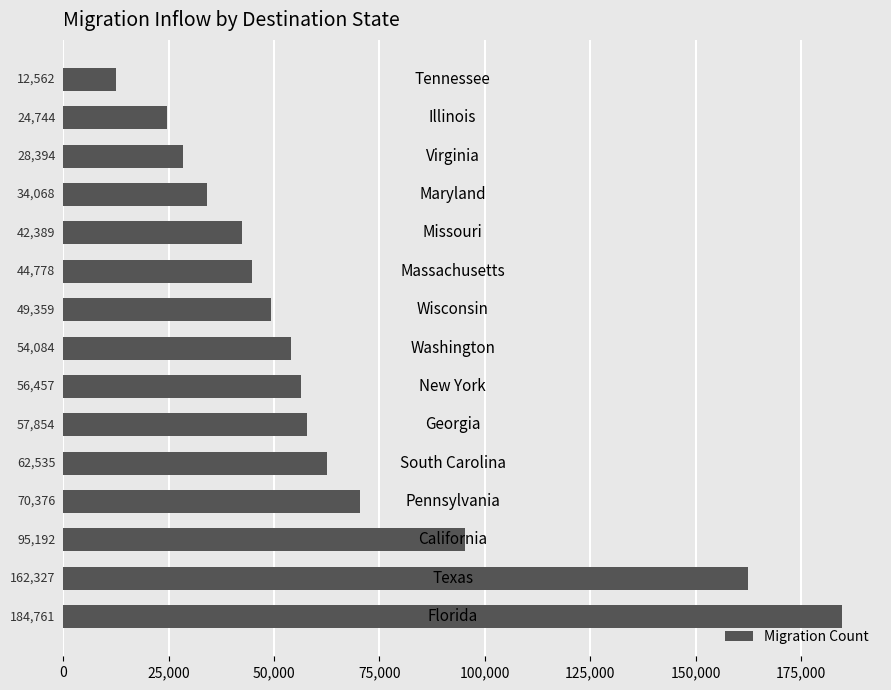

What is the average value?

65325